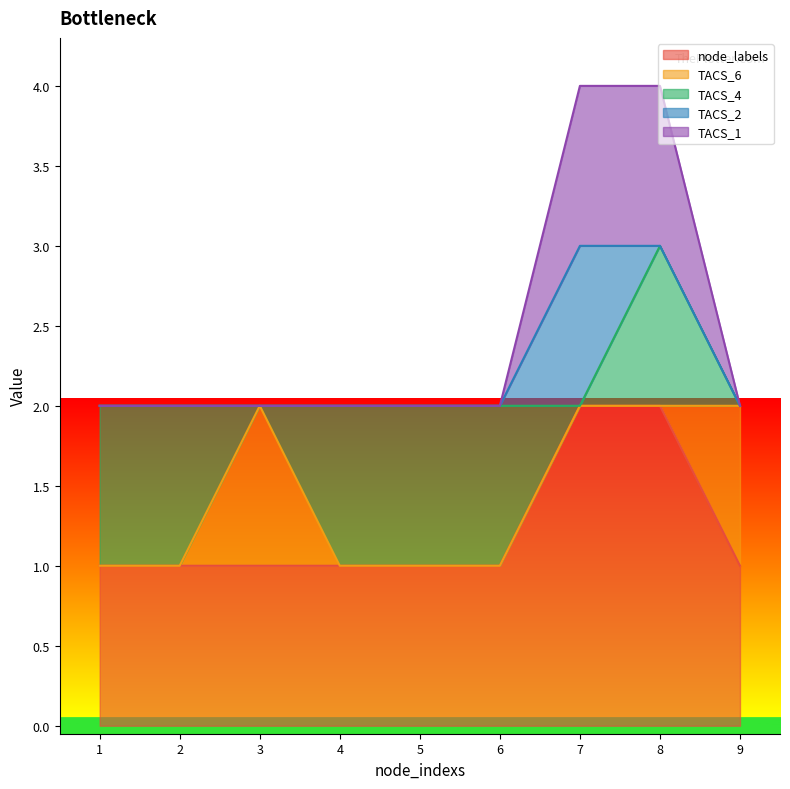

What is the spread (max minus min) of values at 2?

1